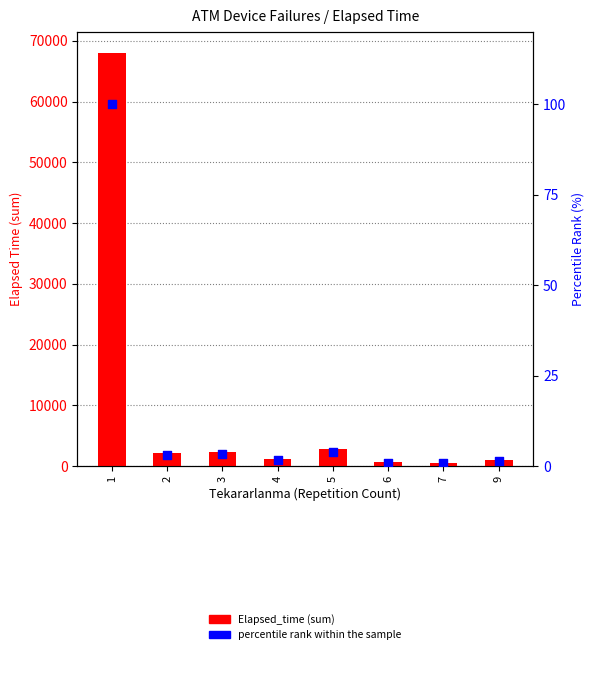

Is the value of Elapsed_time at 9 greater than the value of percentile rank within the sample at 7?

Yes